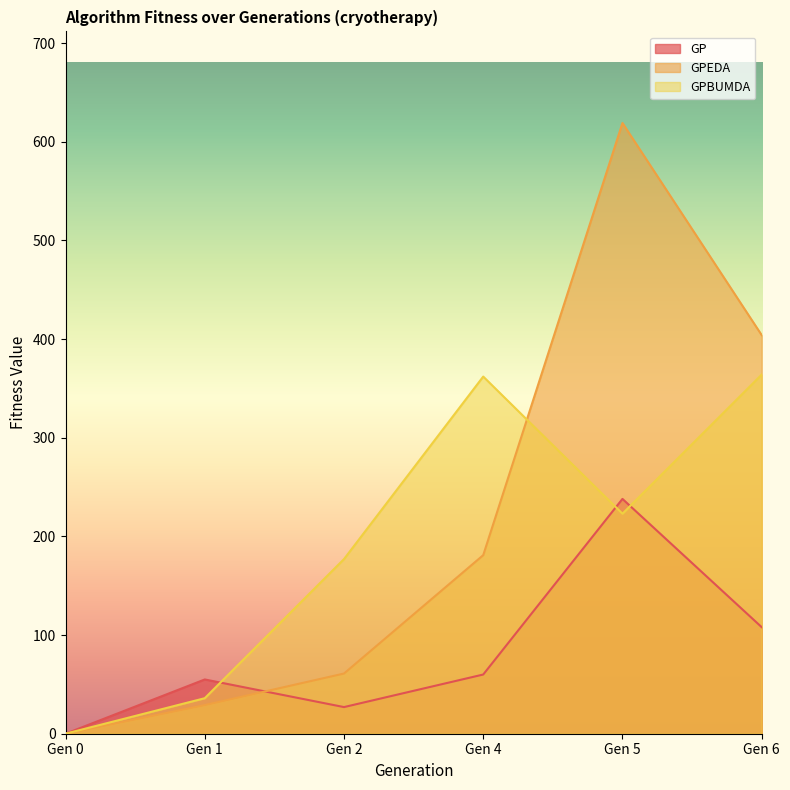

True or false: GP has more than 1 interior local peaks.

True